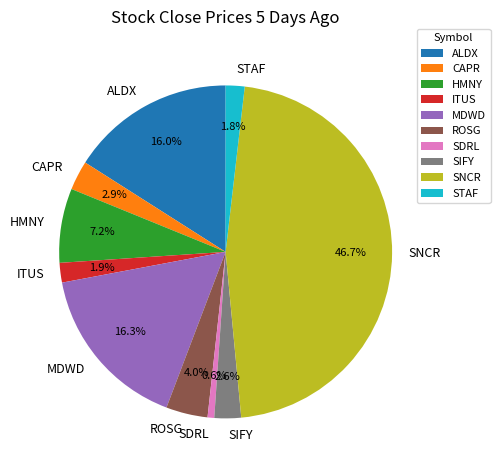

The SIFY slice represents 3% of the pie. True or false?

True